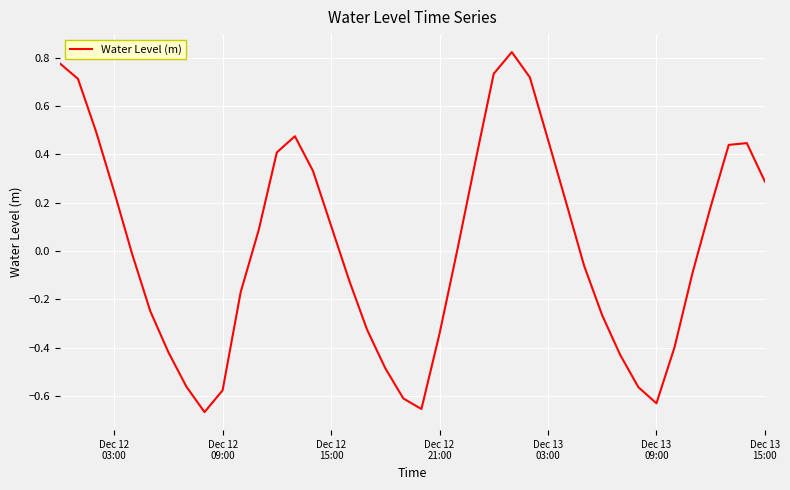

What is the difference between the second highest and second lowest values?

1.4